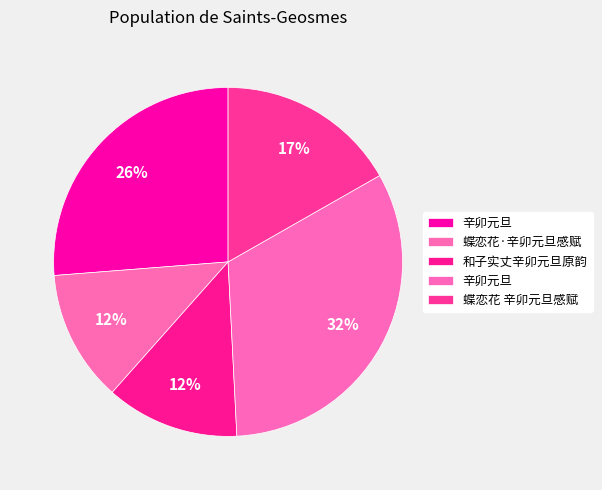

How many slices are in this pie chart?

5